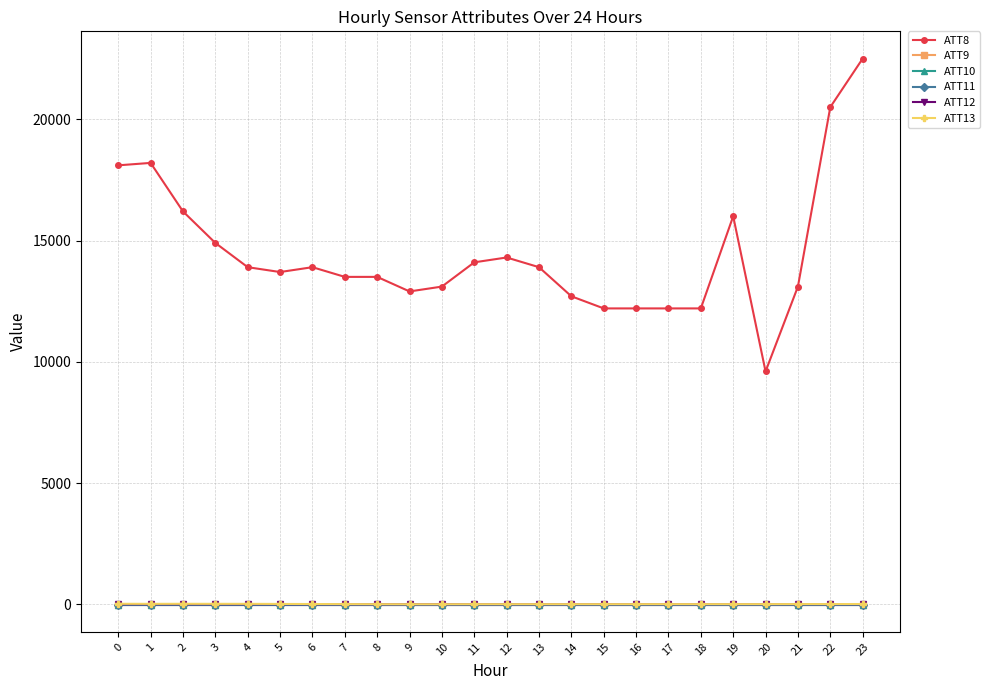

The value of ATT10 at 13 is -10.0. True or false?

True